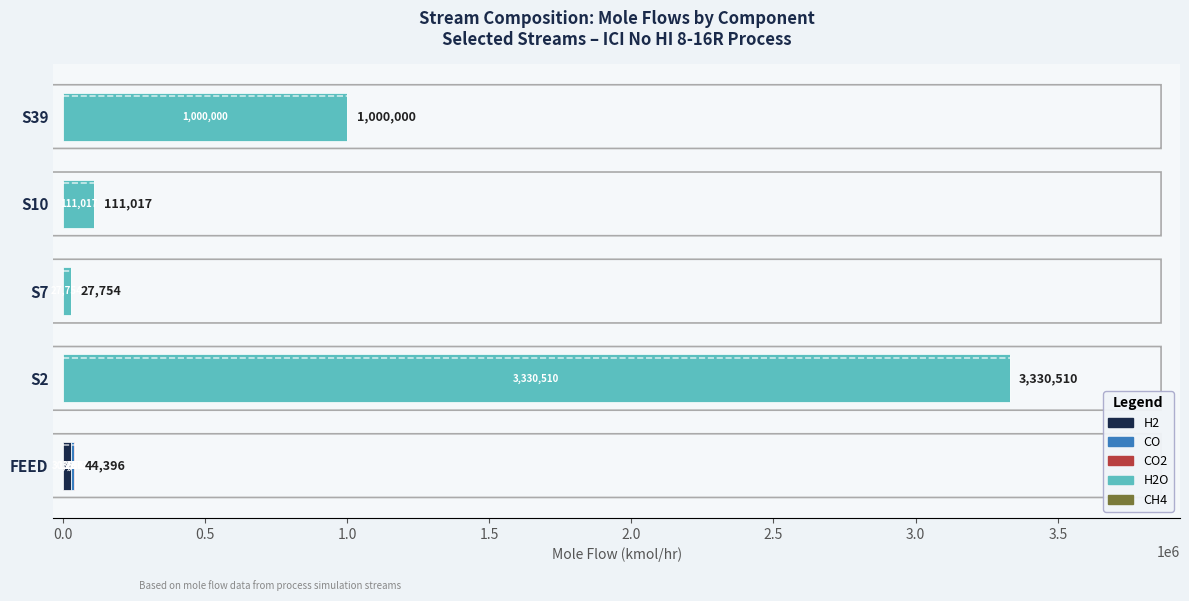

At which category is the sum across all series the highest?

S2